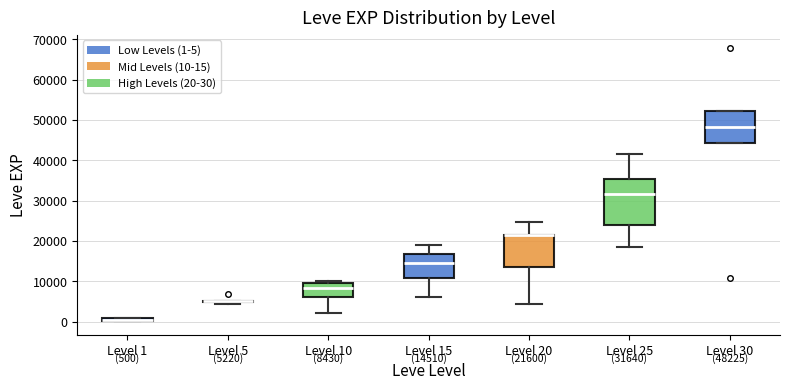

Which box is the tallest, from its lower edge to its upper edge?

Level 25